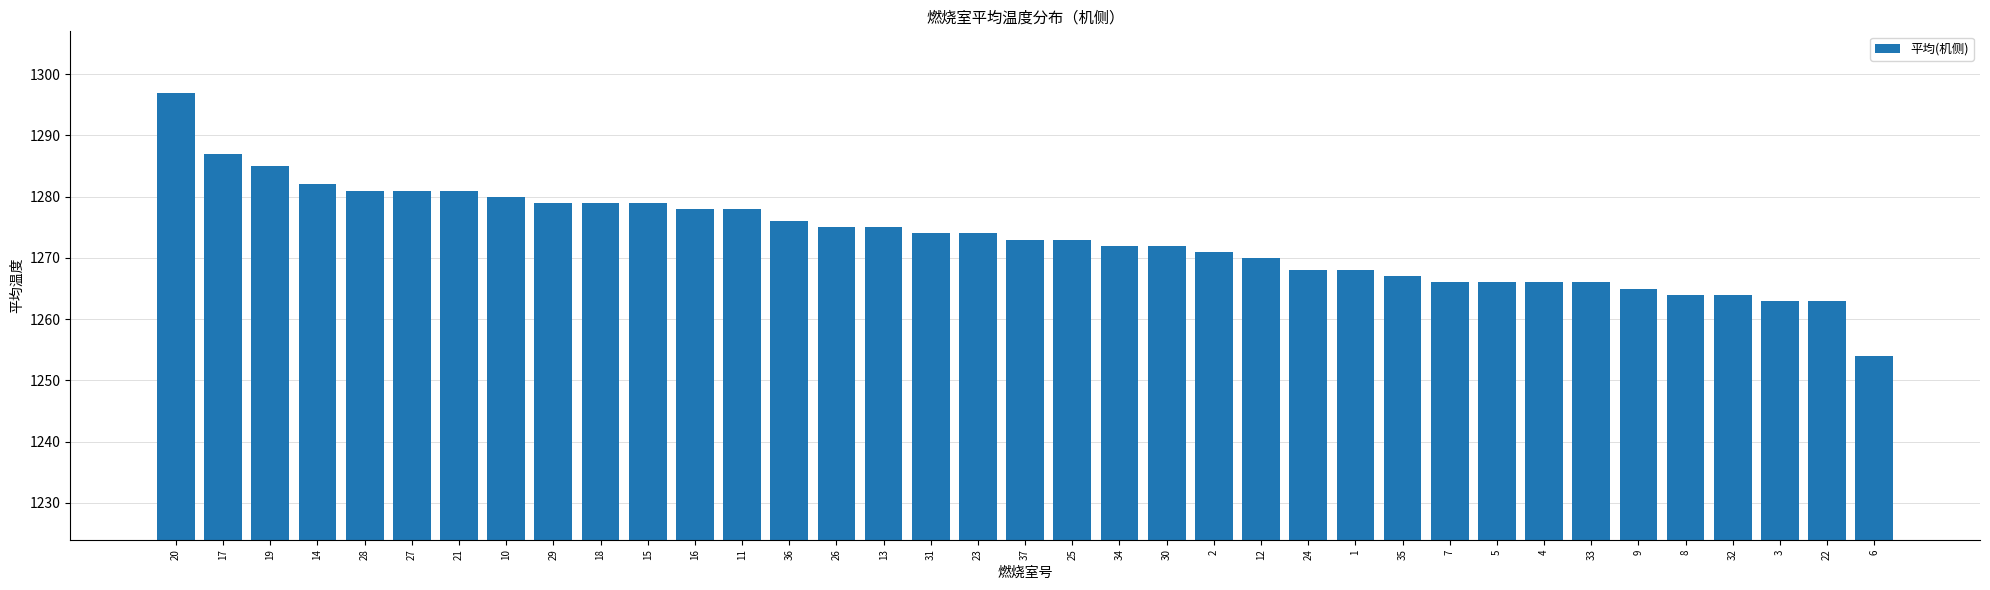

Between 5 and 10, which is larger?

10